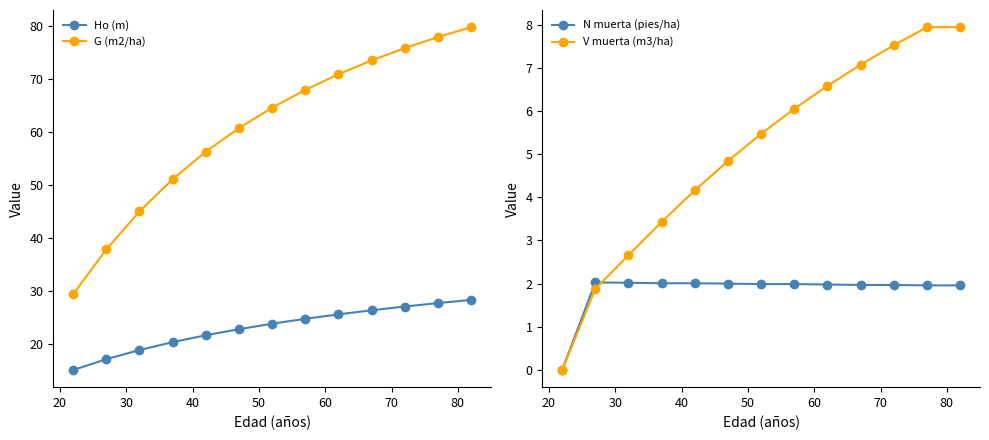

True or false: V muerta (m3/ha) has more than 2 interior local peaks.

False